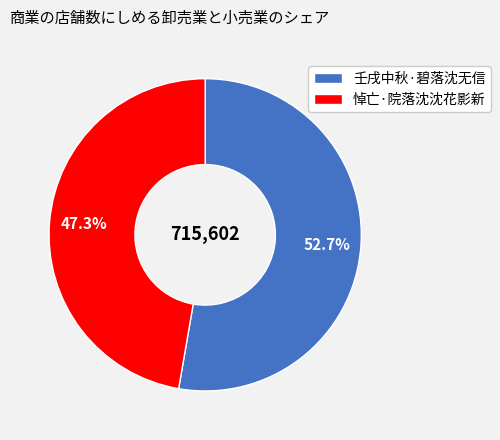

Combined, do 壬戌中秋·碧落沈无信 and 悼亡·院落沈沈花影新 account for over 50%?

Yes